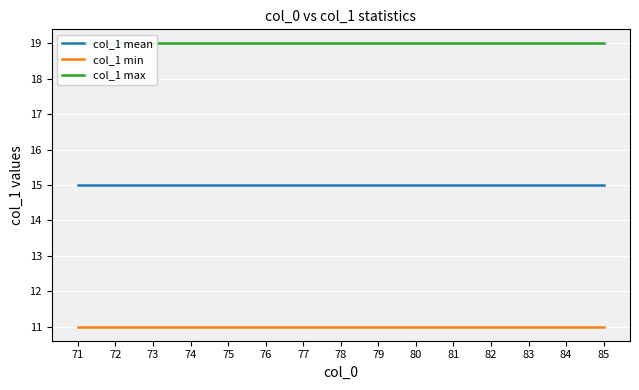

What is the average value of the col_1 min series?

11